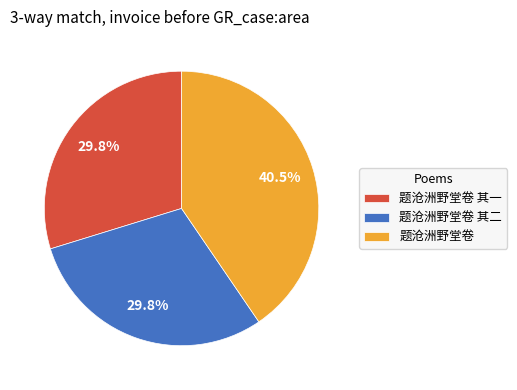

Is there a majority slice in this chart?

No